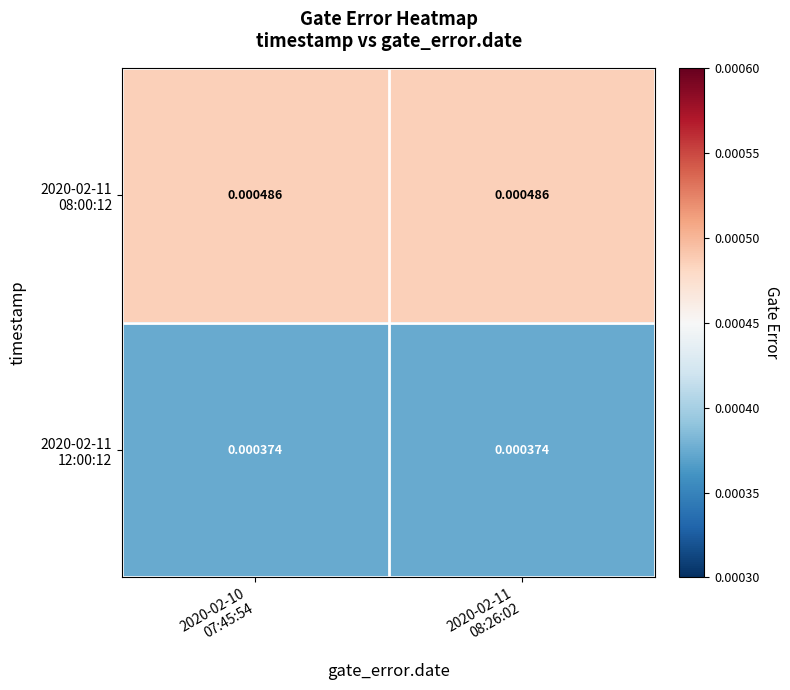

How many distinct data groups are displayed?

2